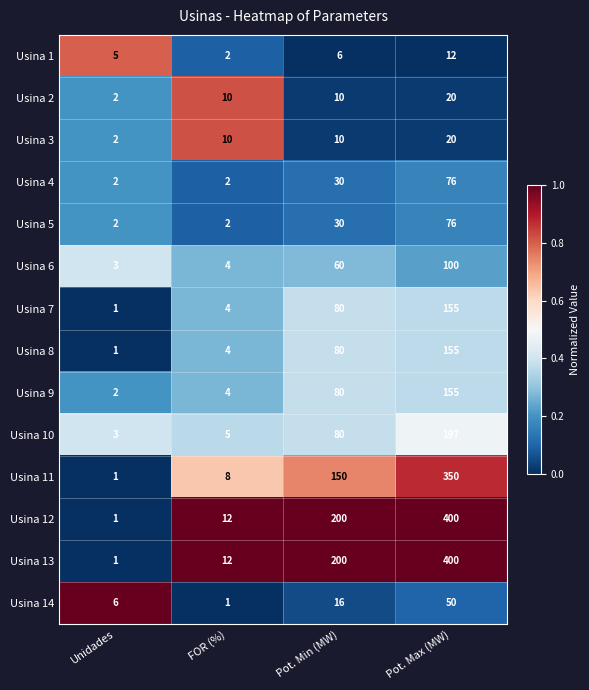

What is the total value across all series at Pot. Max (MW)?

2166